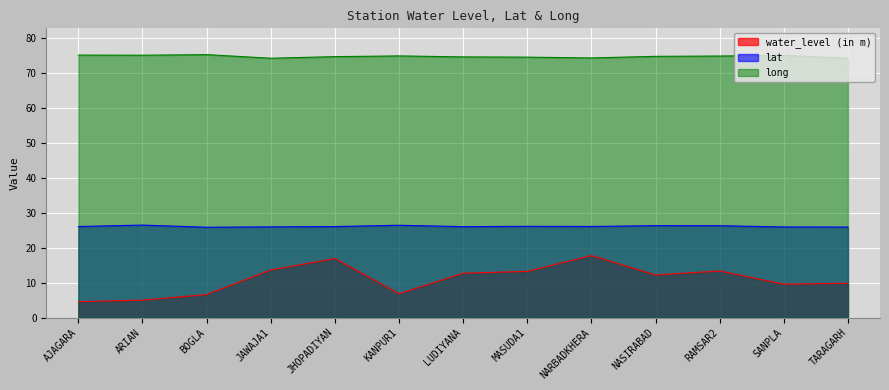

Which category has the highest value across all series?

BOGLA